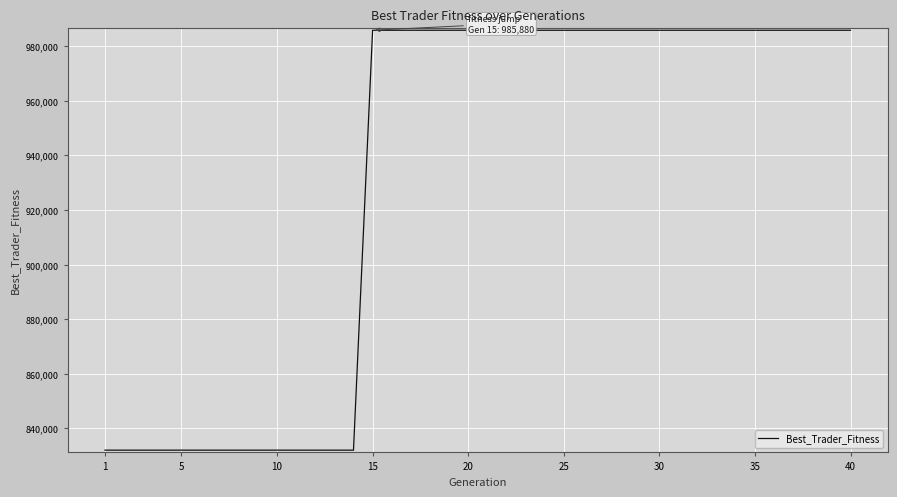

What is the minimum value shown in the chart?

831998.8